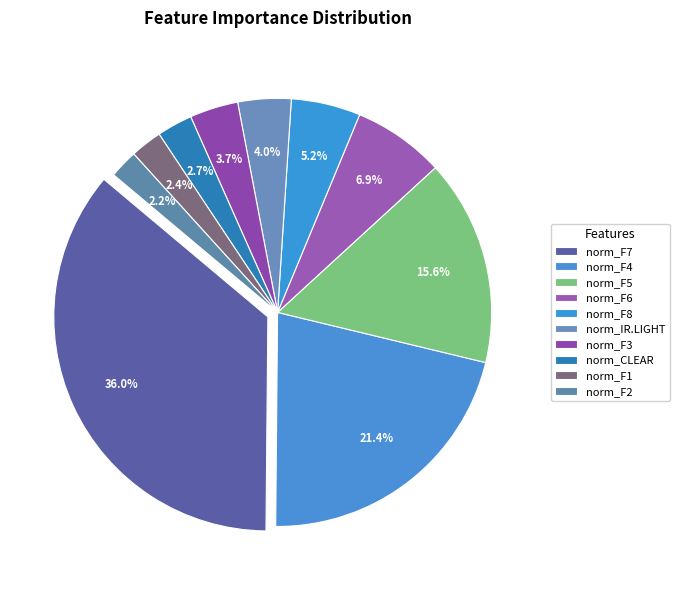

How many segments does this pie chart have?

10